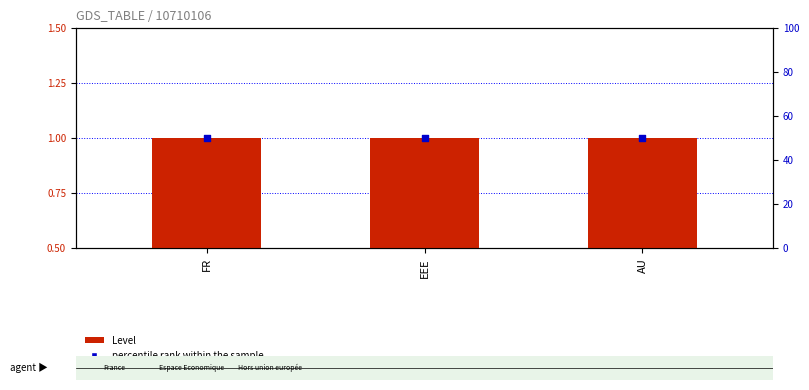

What are all the series names shown in the legend?

Level, percentile rank within the sample